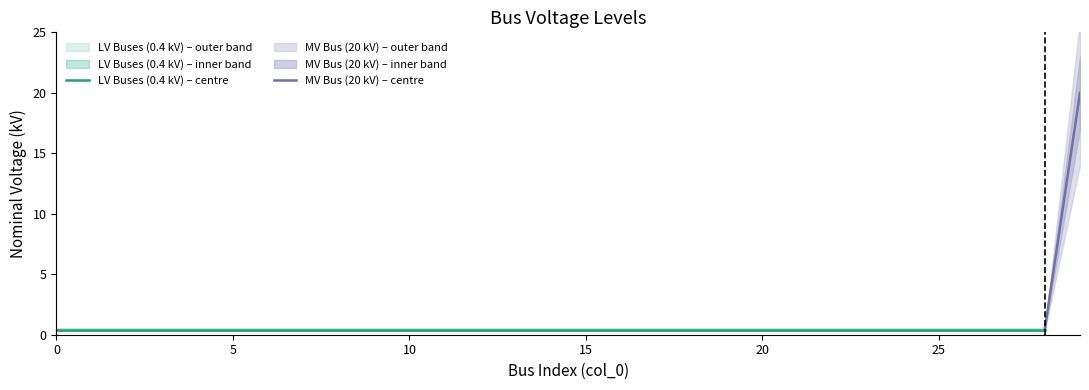

What is the change in value from 0 to 29?

+19.6